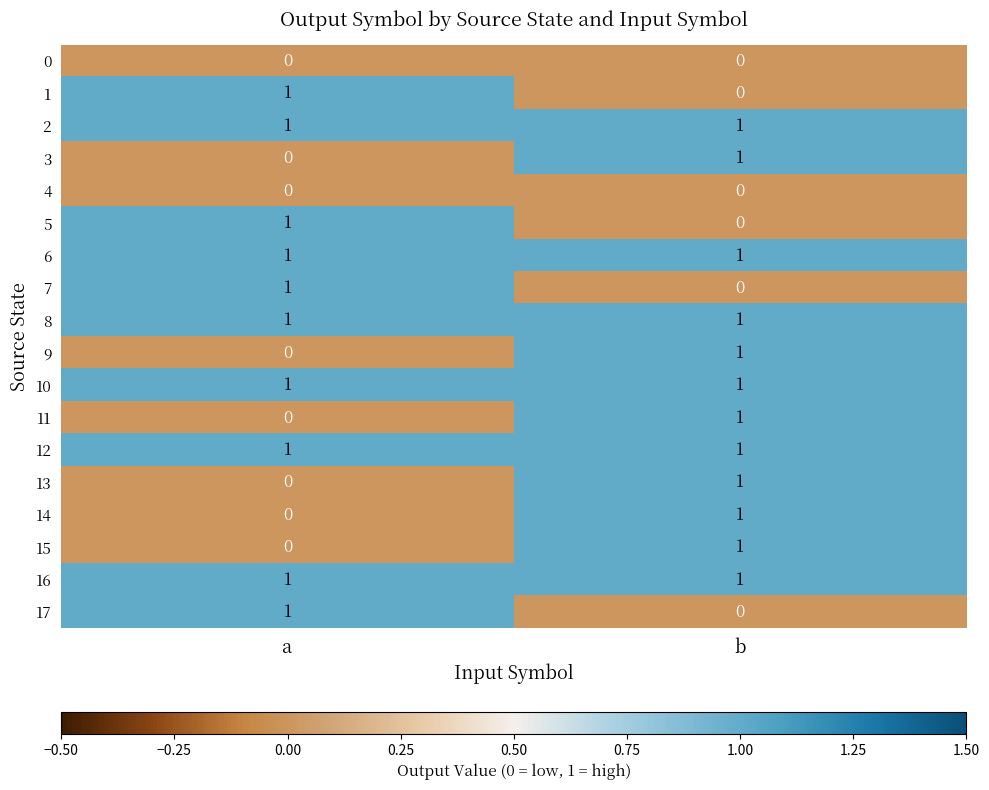

How many distinct data groups are displayed?

18